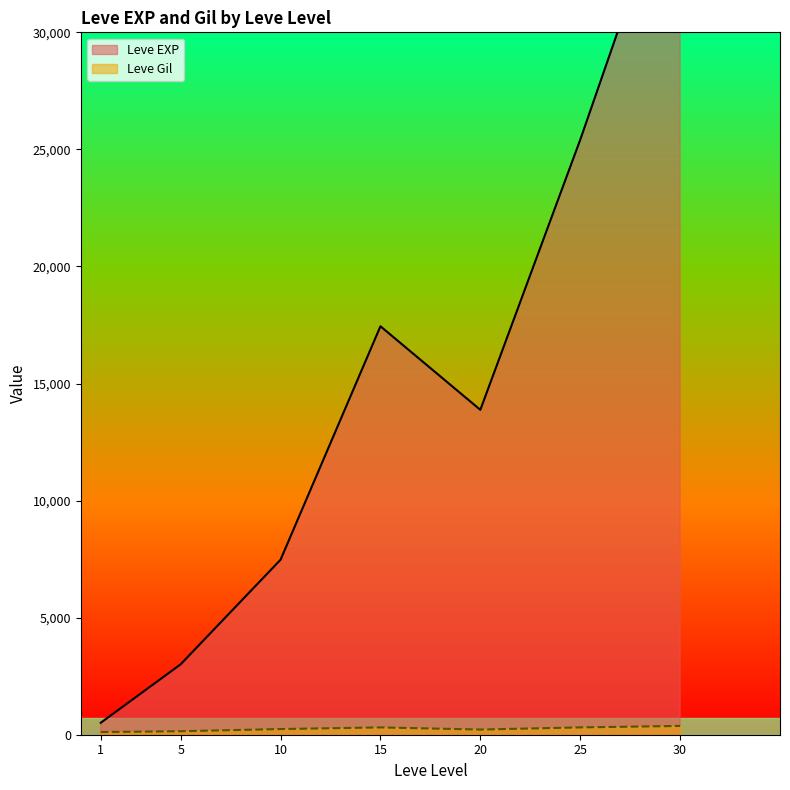

List the series in order of their peak value, highest first.

Leve EXP, Leve Gil